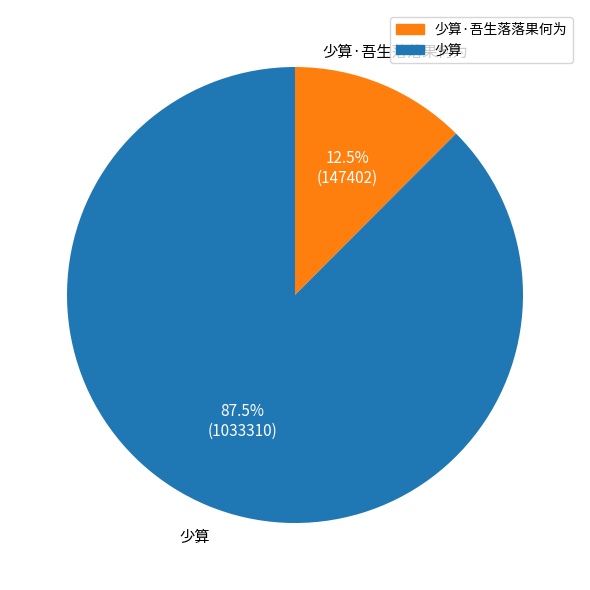

Is there a majority slice in this chart?

Yes